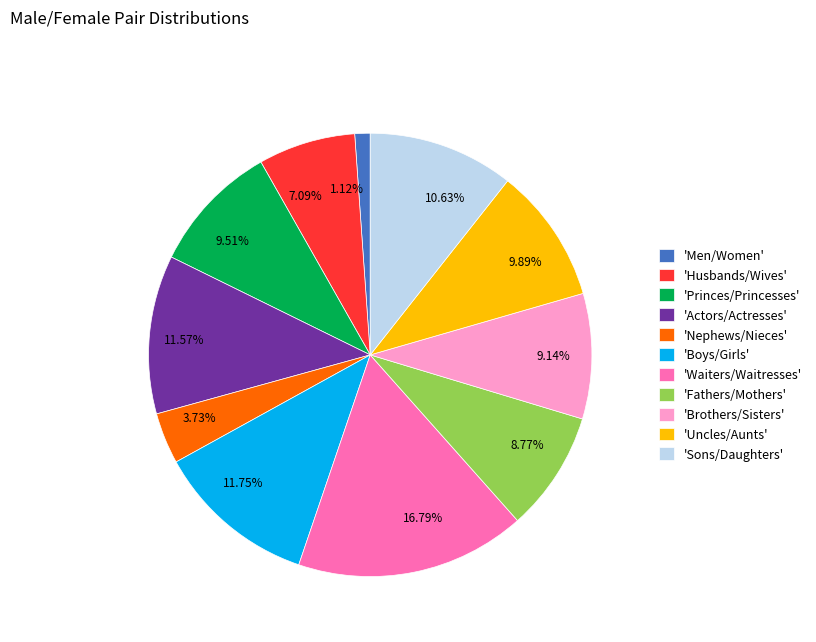

Is there any slice that represents more than half of the pie?

No